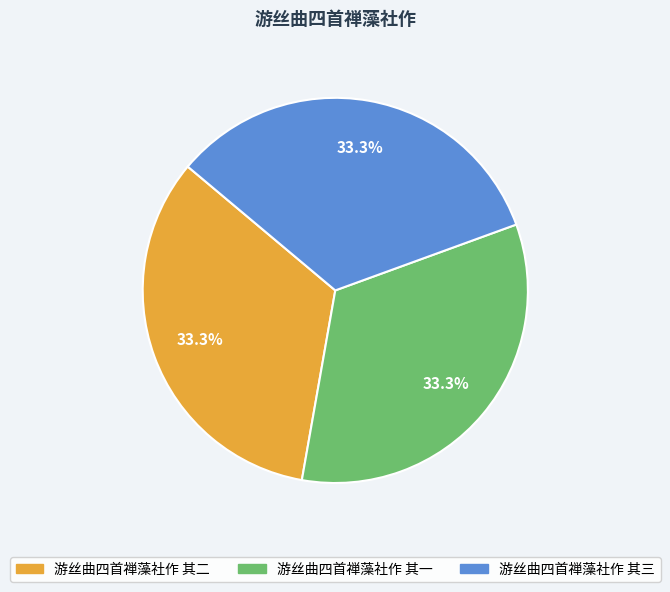

Is it true that 游丝曲四首禅藻社作 其二 is 33% of the pie?

True